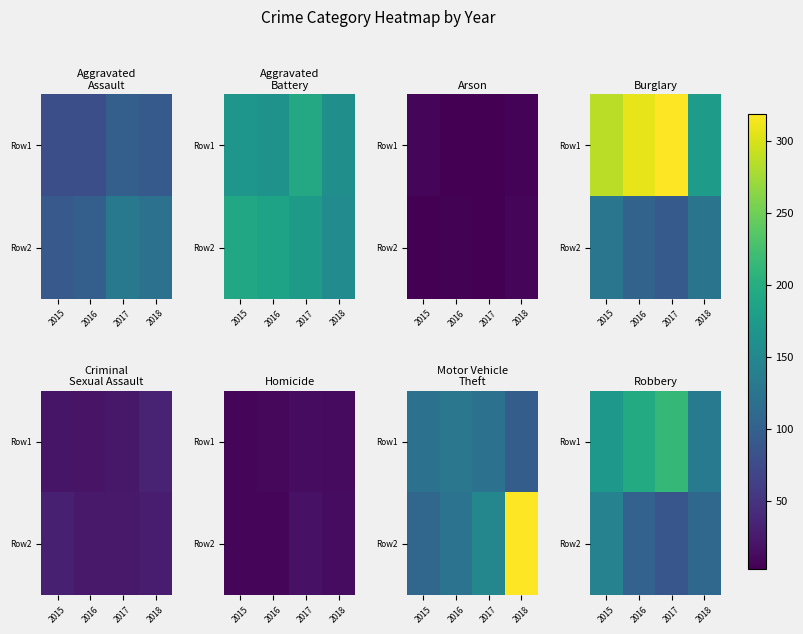

What is the sum of the Row1 values at 2016 and 2018?

328